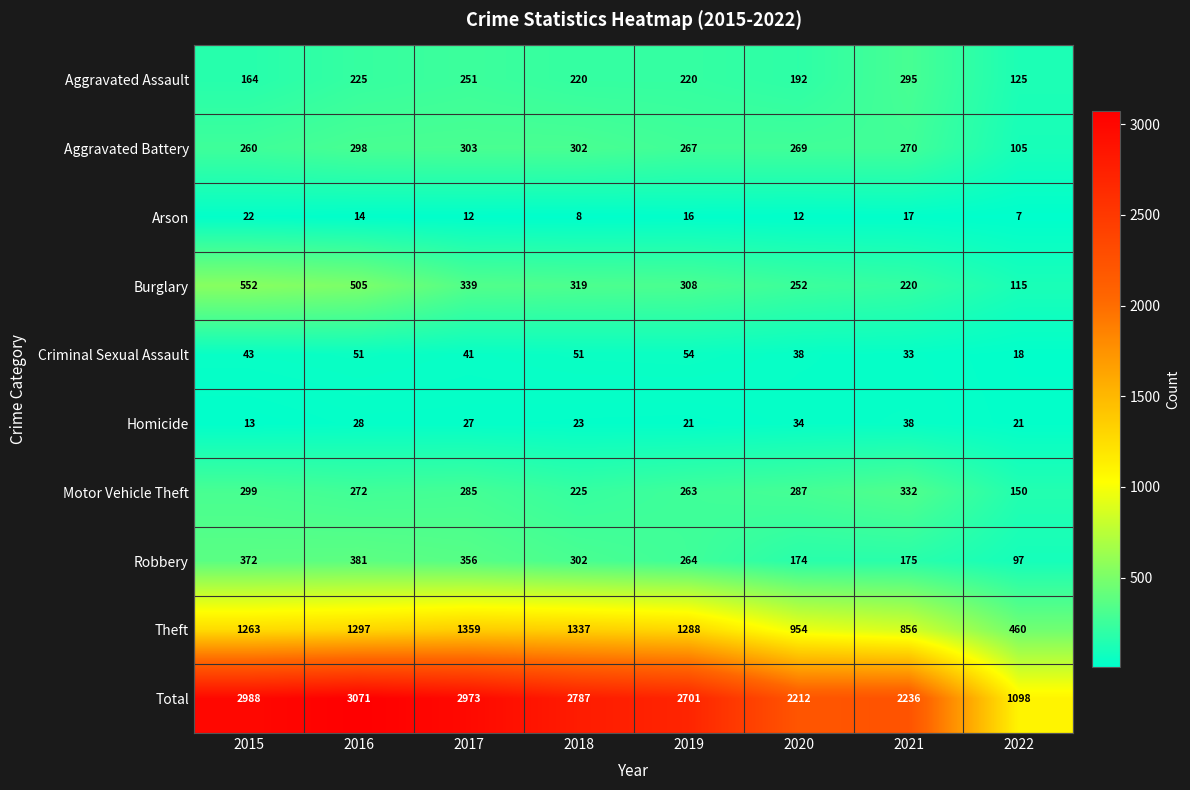

Which series has the widest spread of values?

Total